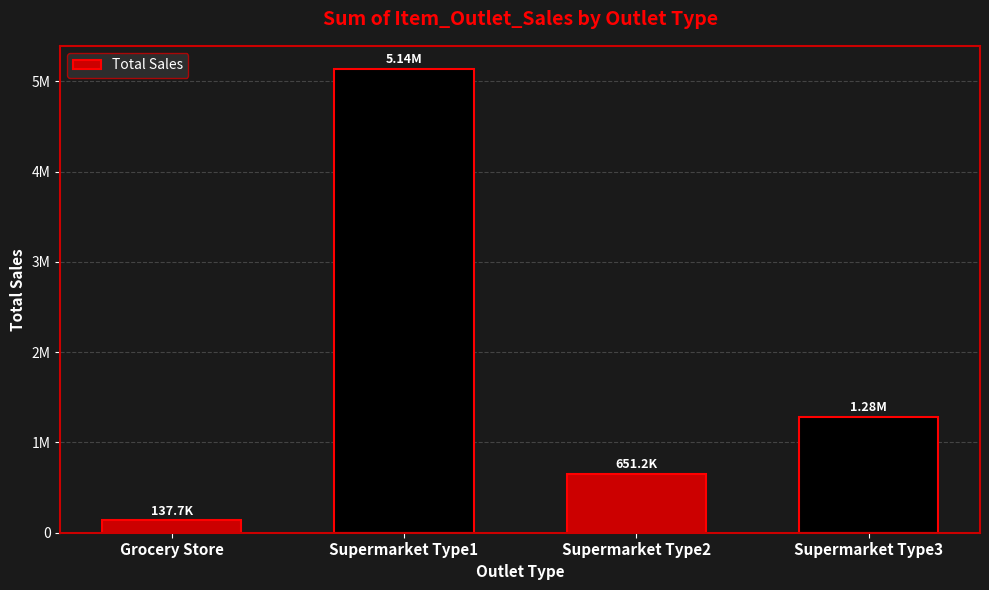

Reading right to left, extract all data points from this chart.

1282399.4	651241.6	5137732.9	137651.5